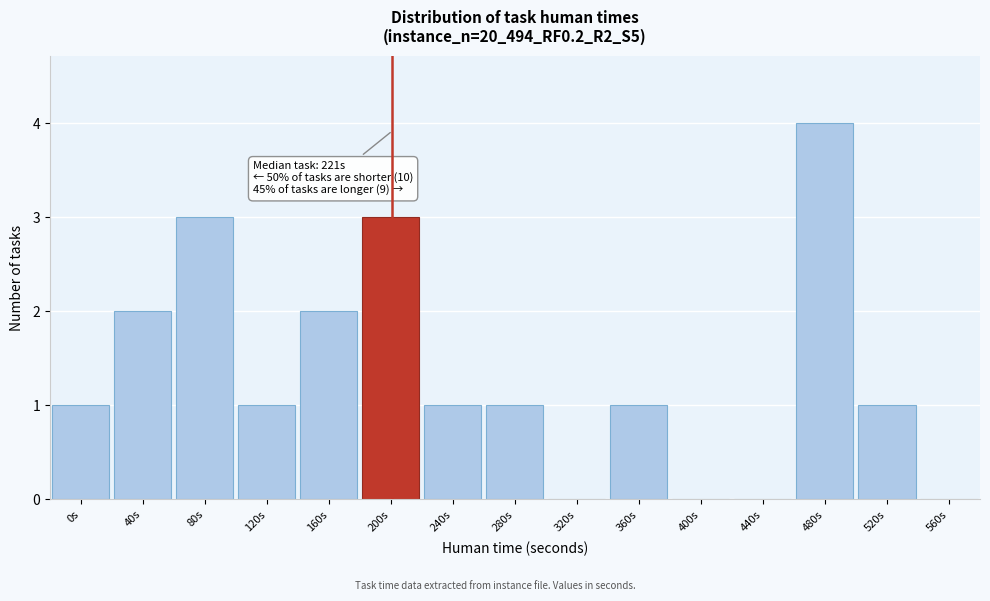

Reading left to right, list all the values displayed in this chart.

0s=1	40s=2	80s=3	120s=1	160s=2	200s=3	240s=1	280s=1	320s=0	360s=1	400s=0	440s=0	480s=4	520s=1	560s=0